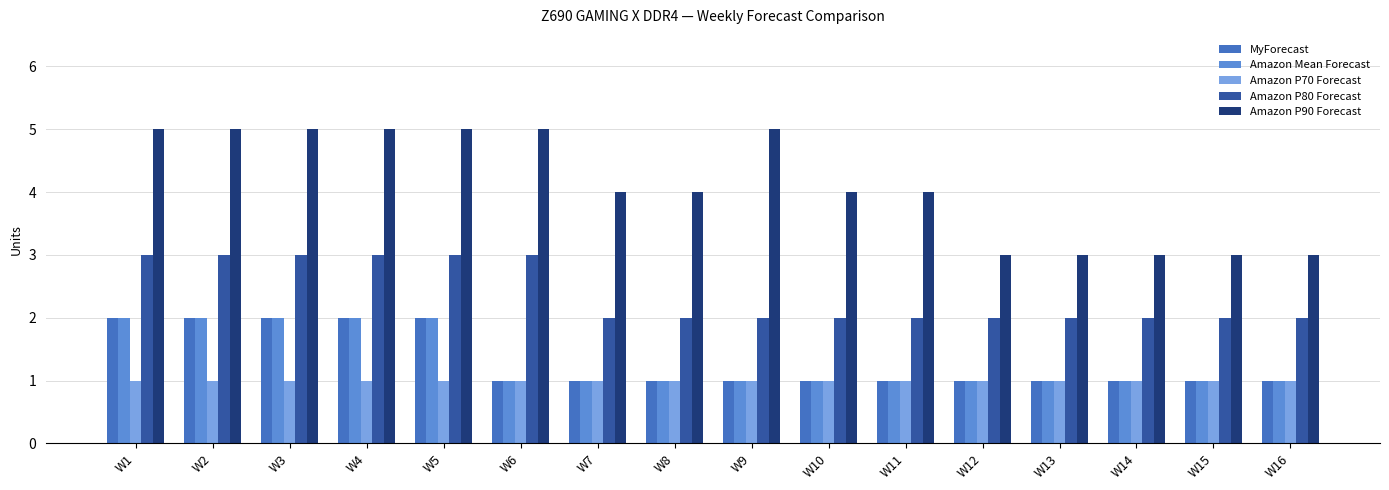

Count the Amazon P80 Forecast values in the range 2 to 3.

16